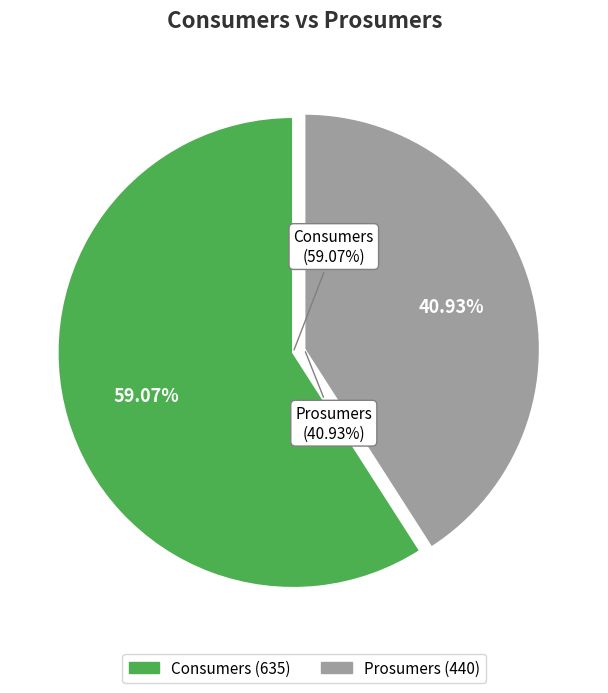

To the nearest percent, what is the difference between the Prosumers and Consumers slice percentages?

18%